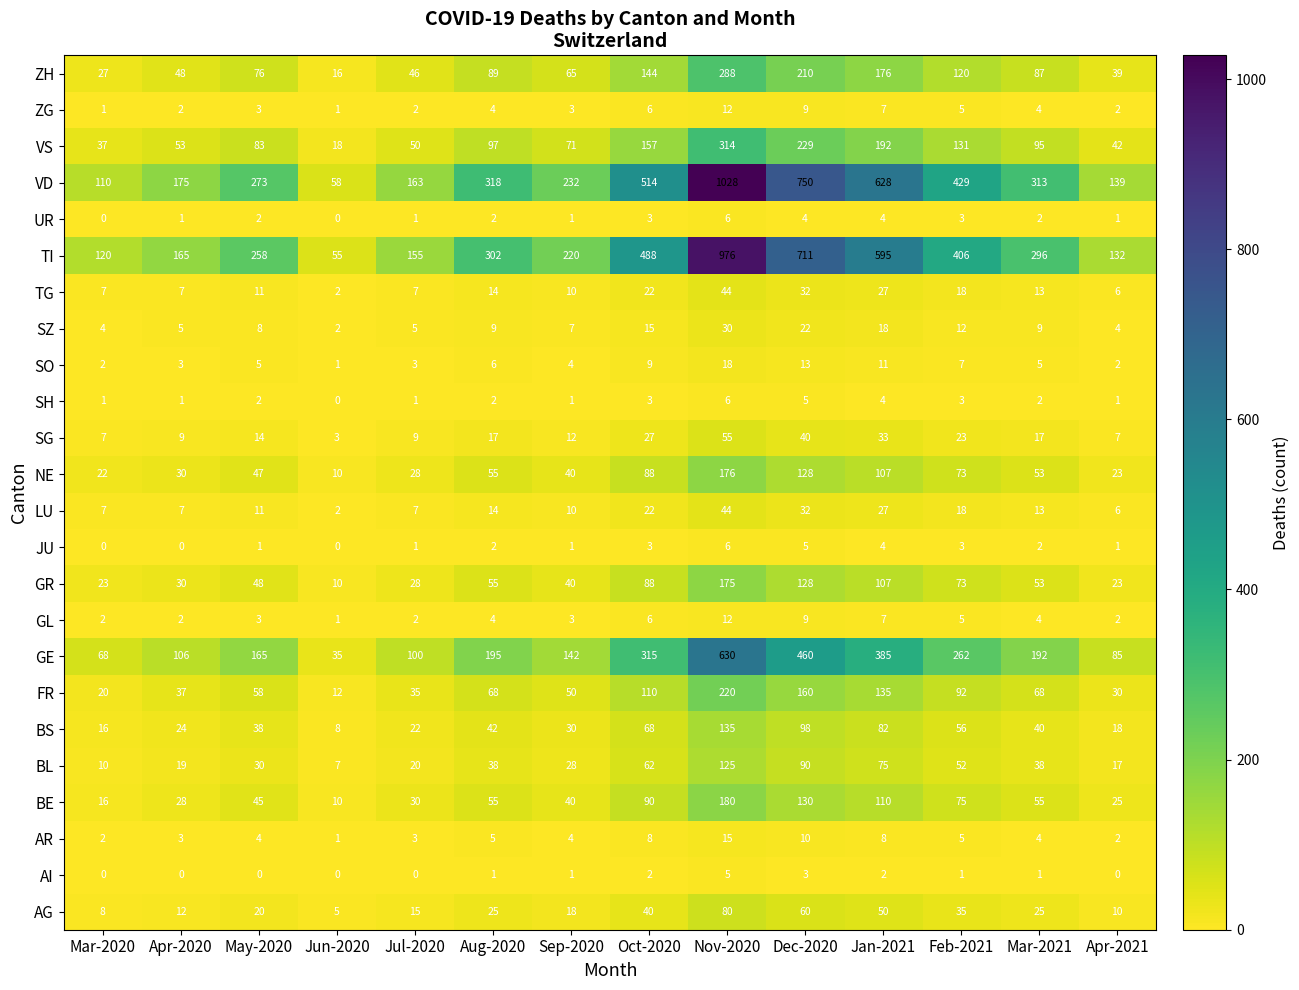

The NE series shows 40 at Sep-2020. True or false?

True